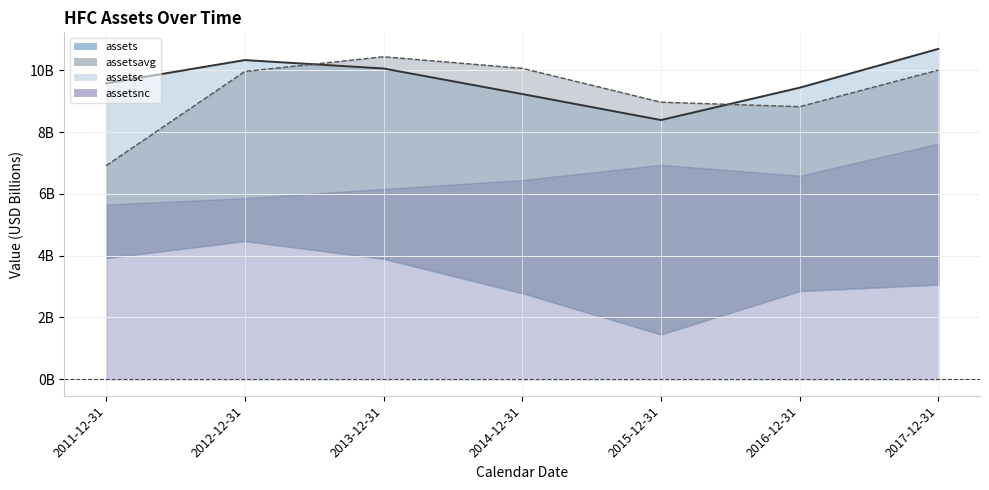

Between 2016-12-31 and 2017-12-31, which series saw the biggest shift?

assets